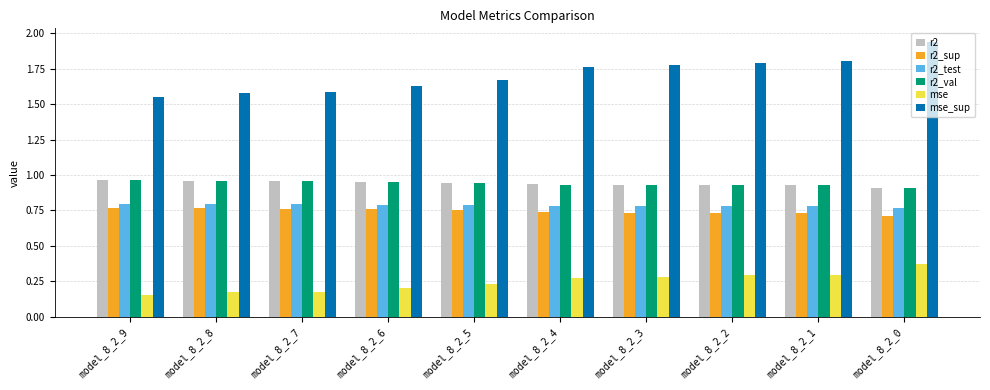

Which series has the largest total across all categories?

mse_sup